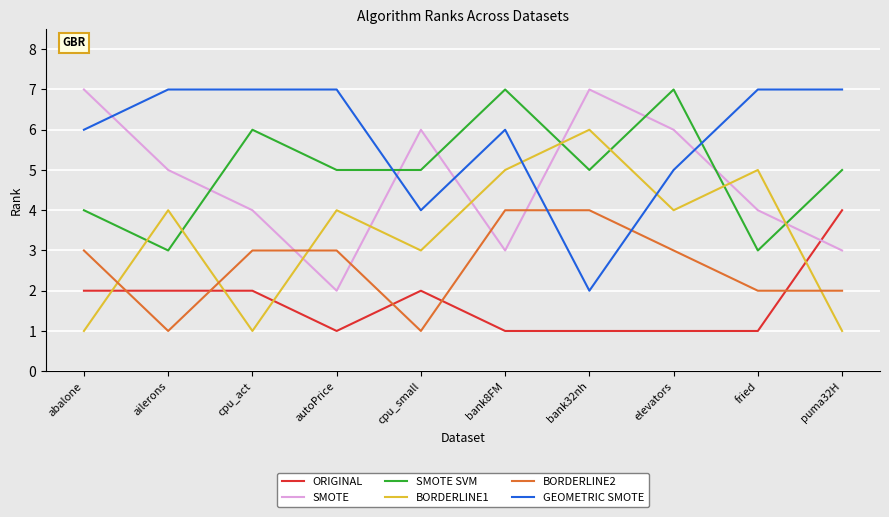

True or false: ORIGINAL has a value of 2 at cpu_small.

True